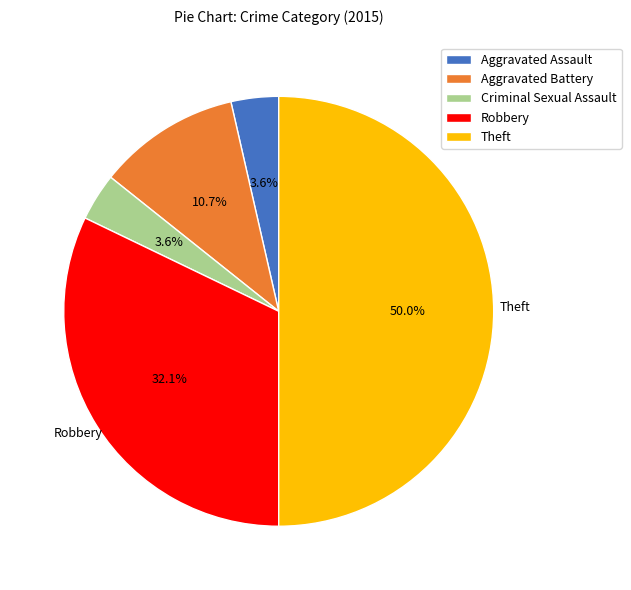

Which slice is the largest?

Theft